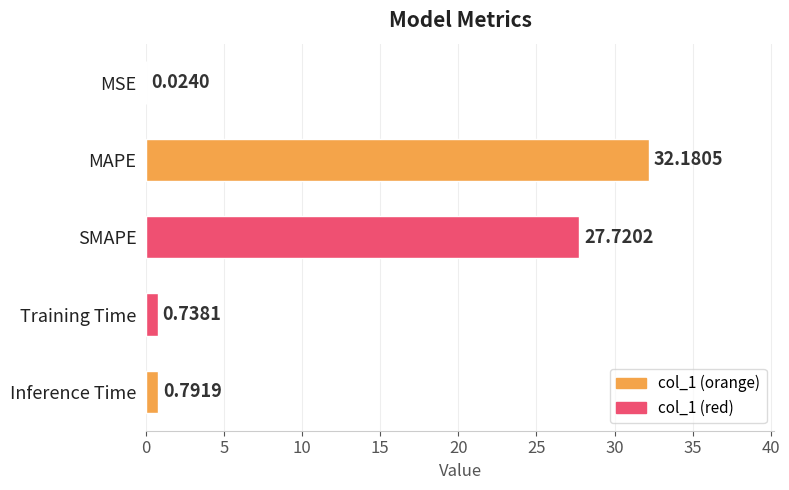

What is the sum of the values at Training Time and Inference Time?

1.5